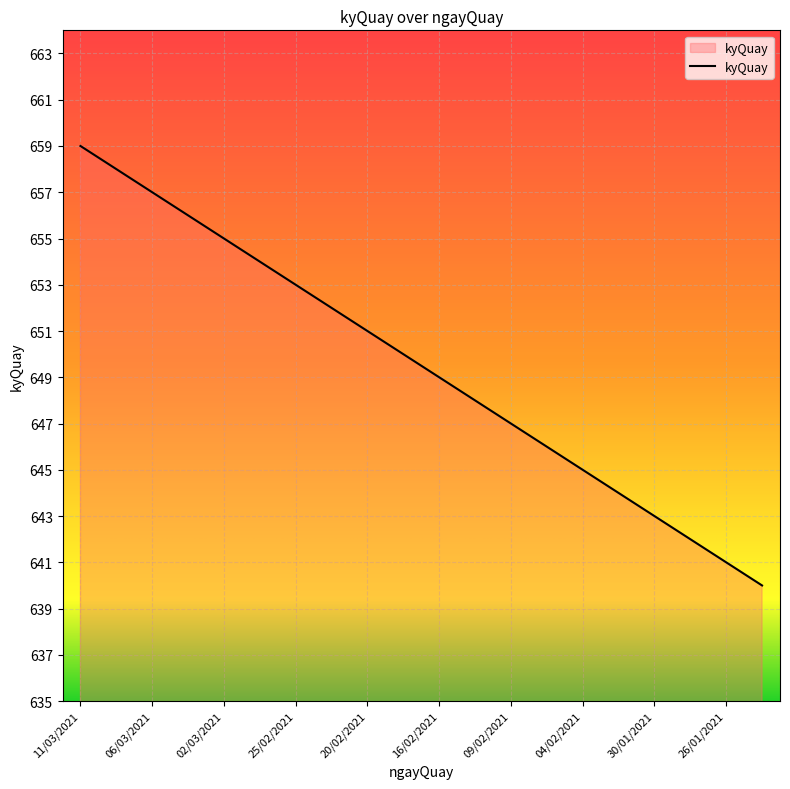

What is the minimum value shown in the chart?

640